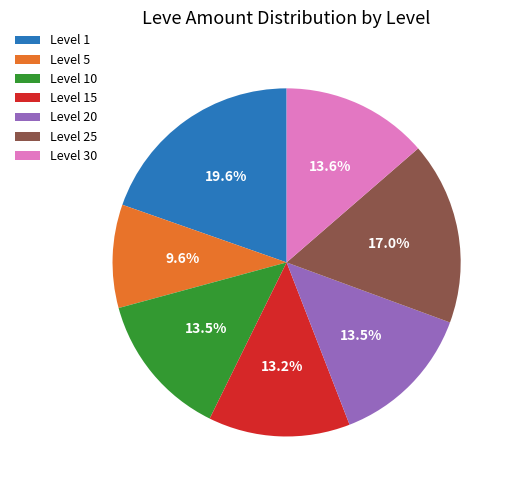

How much of the chart is everything except Level 1?

80.4%